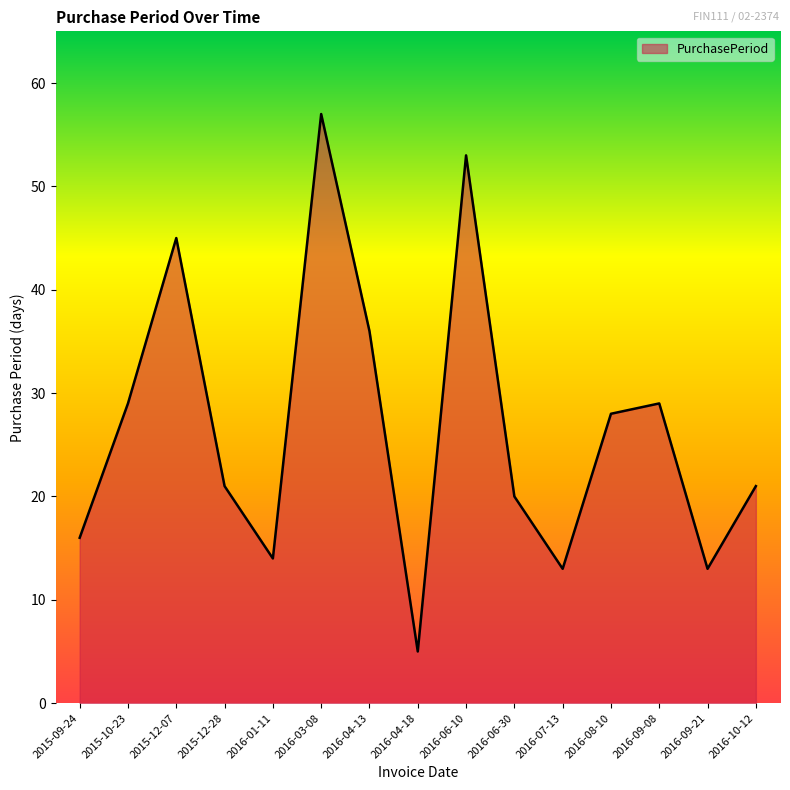

Where is the first local maximum?

2015-12-07